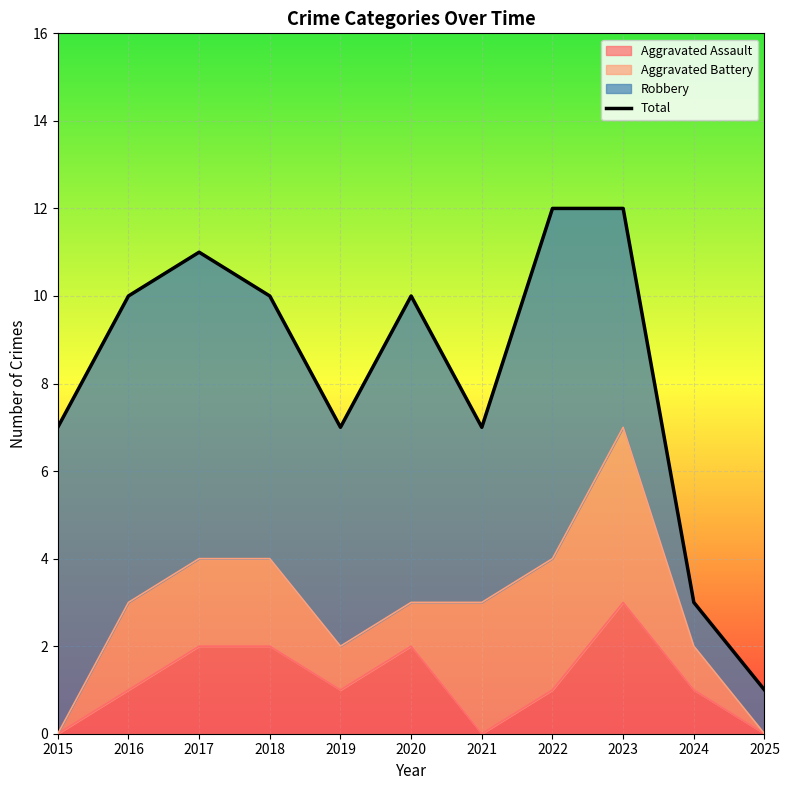

The value at 2024 is 5. True or false?

False